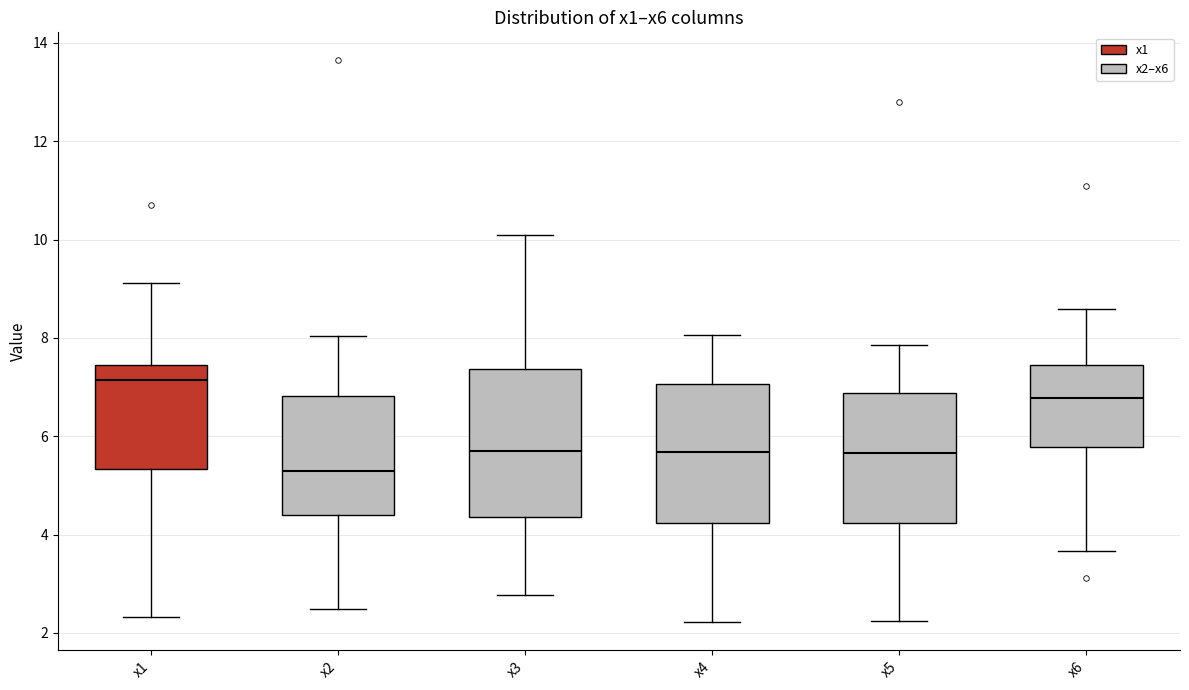

Where does the lower whisker of the box for x5 end on the y-axis? The values are not printed on the chart, so give them approximately, as read against the axis.

2.2